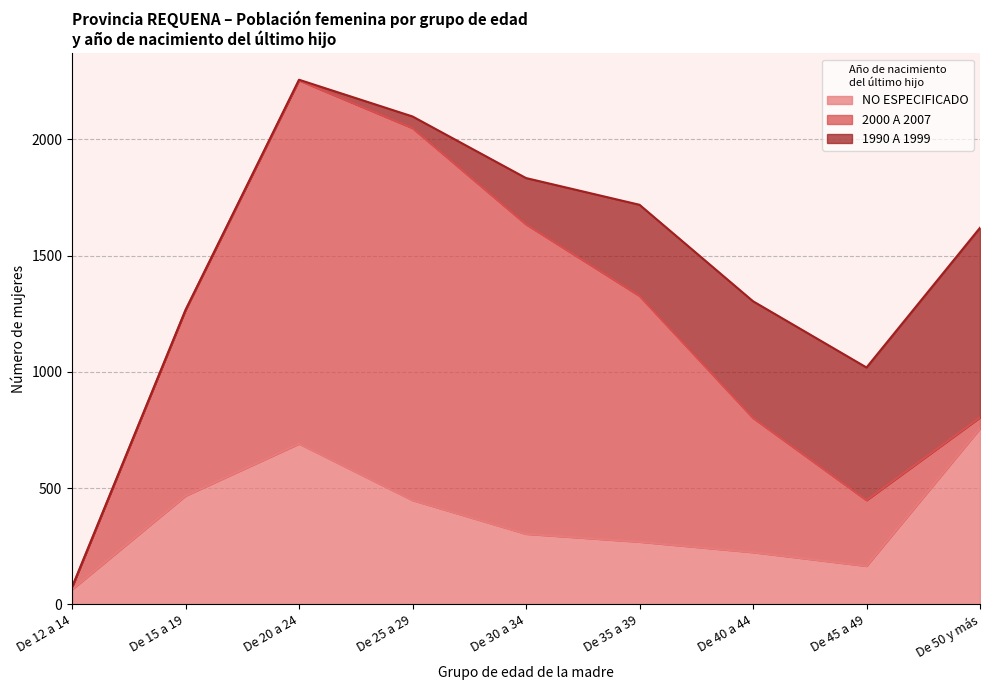

How many lines are shown in the chart?

3